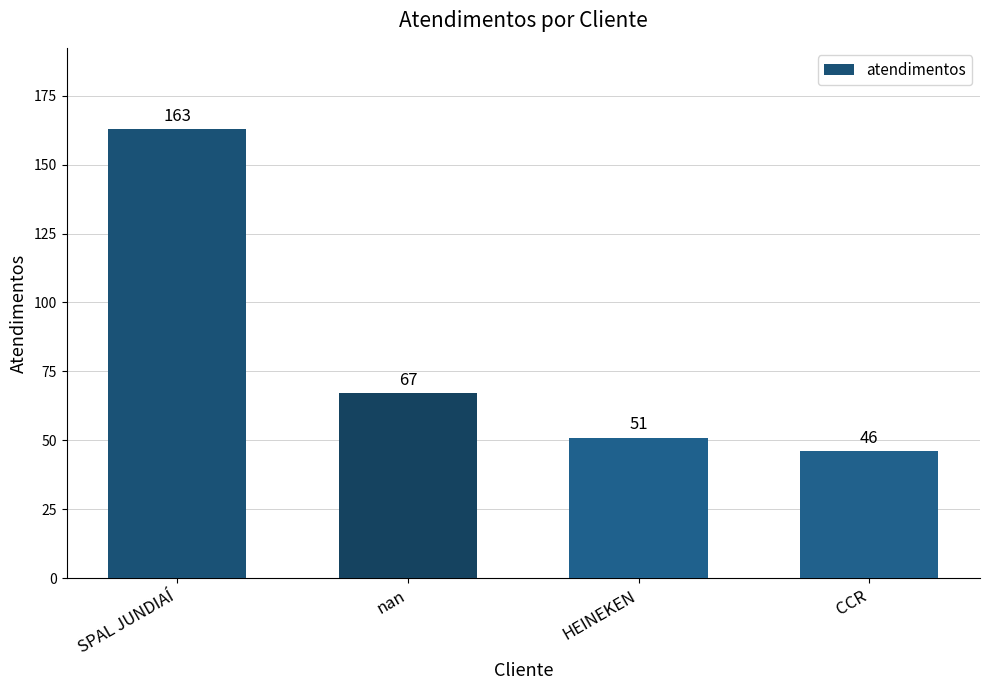

Is it true that the value at HEINEKEN is 51?

True